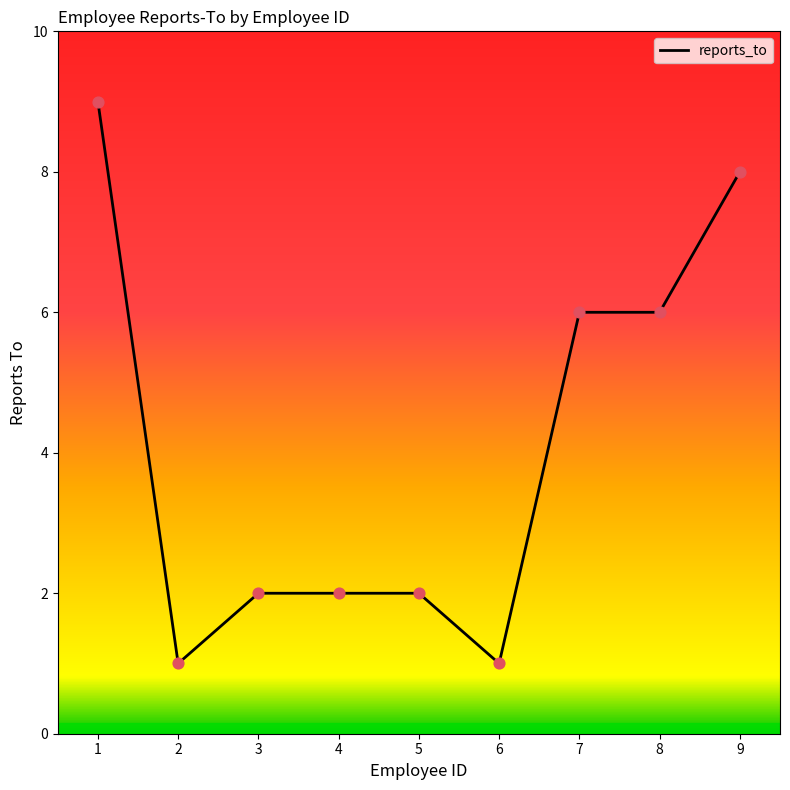

What is the ratio of the value at 2 to the value at 3?

0.5